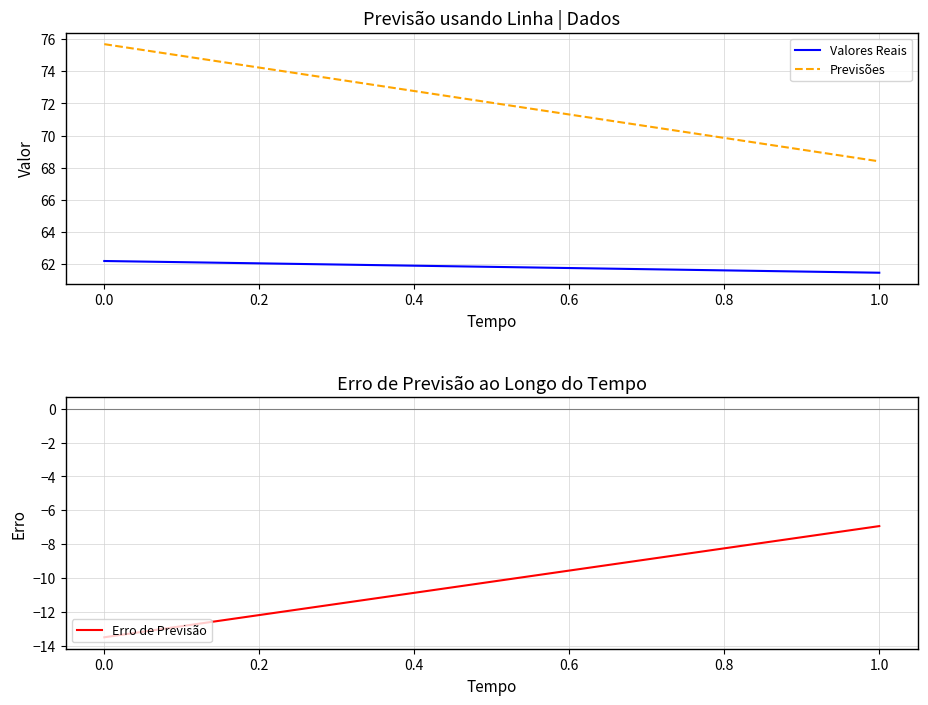

How many lines are shown in the chart?

3